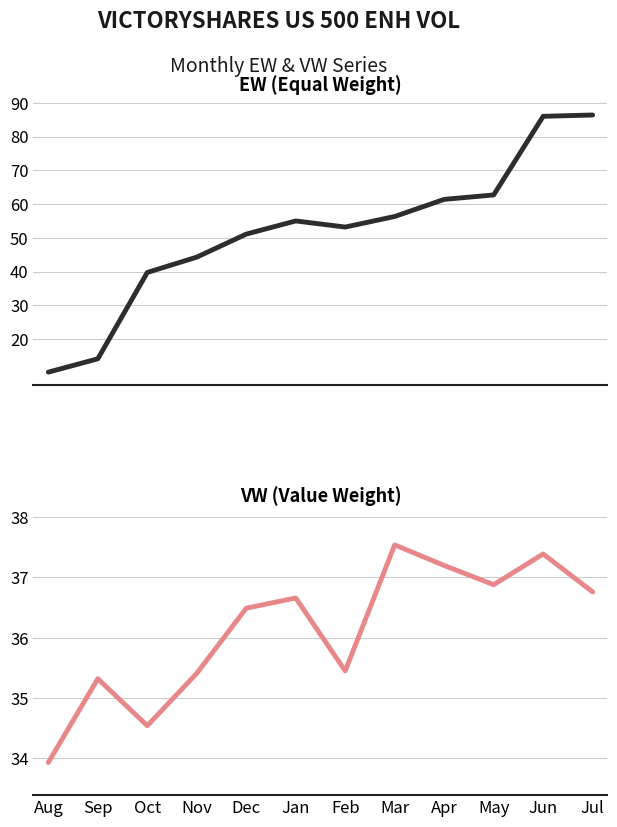

At which category is the sum across all series the highest?

Jun